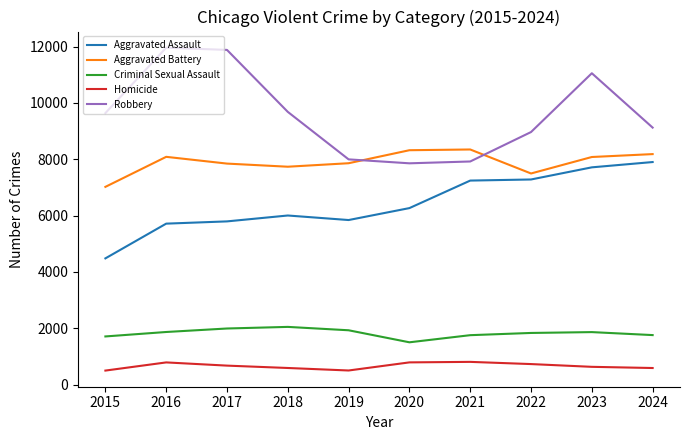

The value of Homicide at 2022 is 727. True or false?

True